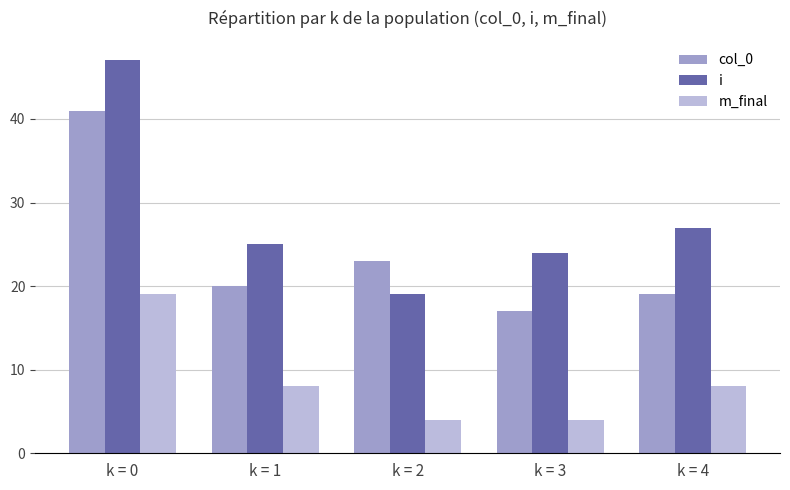

Where does the col_0 series first go above 20?

k = 0